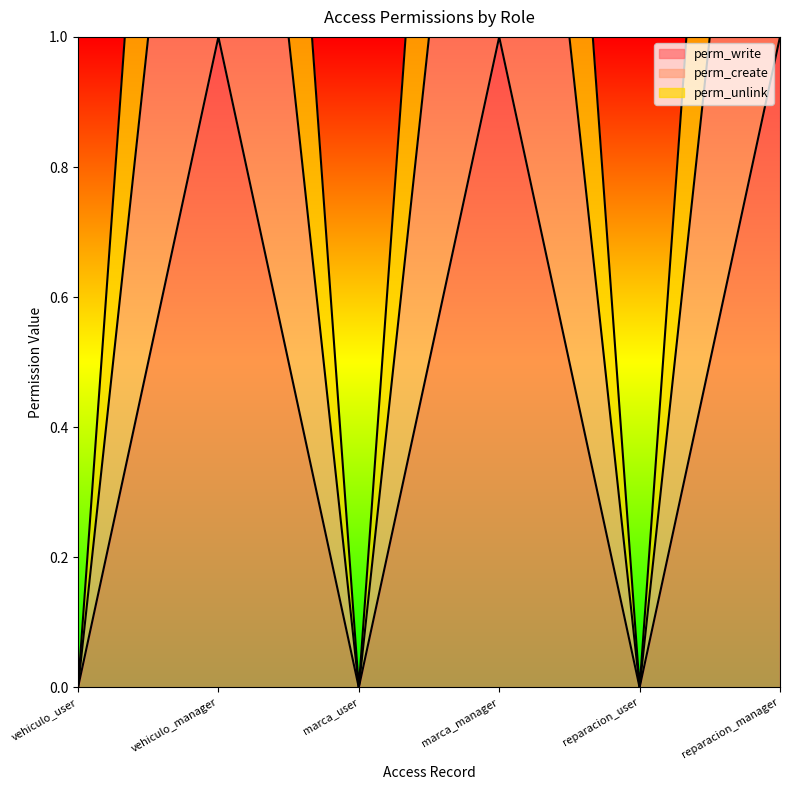

True or false: perm_unlink and perm_write cross at least once.

False